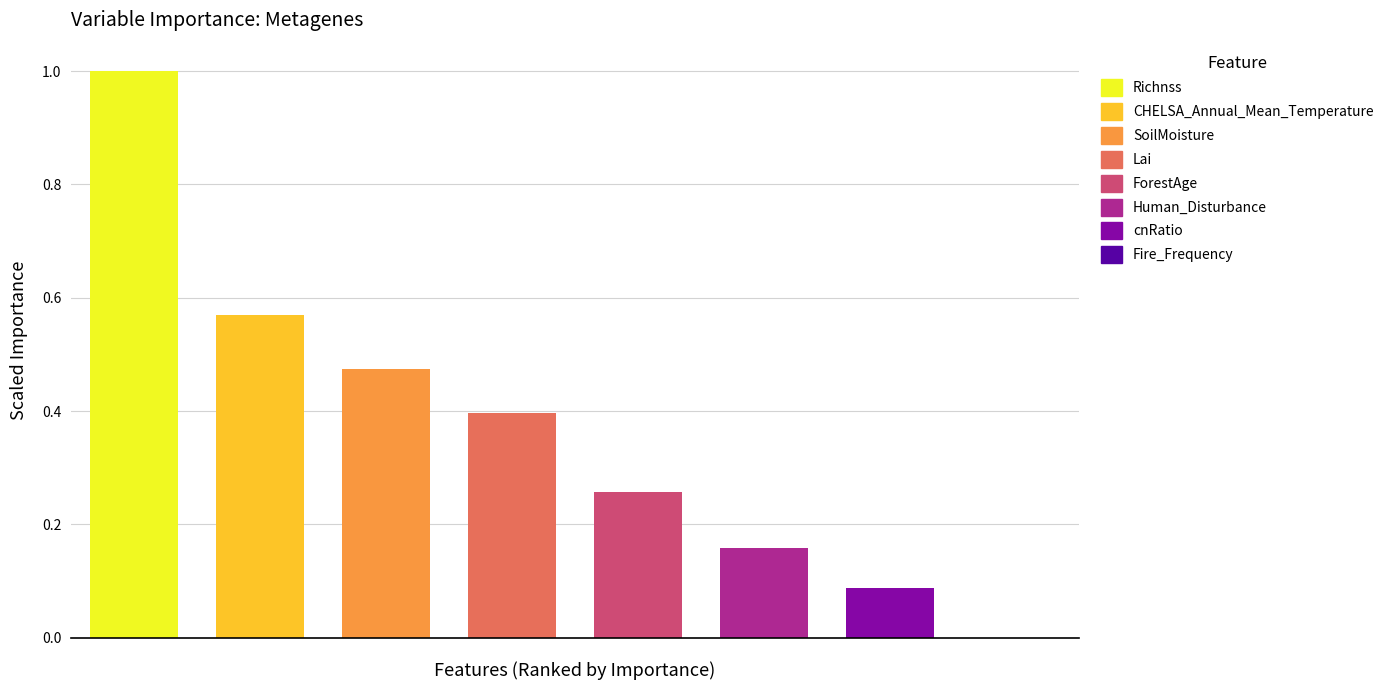

Rank the categories by value from lowest to highest.

Fire_Frequency, cnRatio, Human_Disturbance, ForestAge, Lai, SoilMoisture, CHELSA_Annual_Mean_Temperature, Richnss